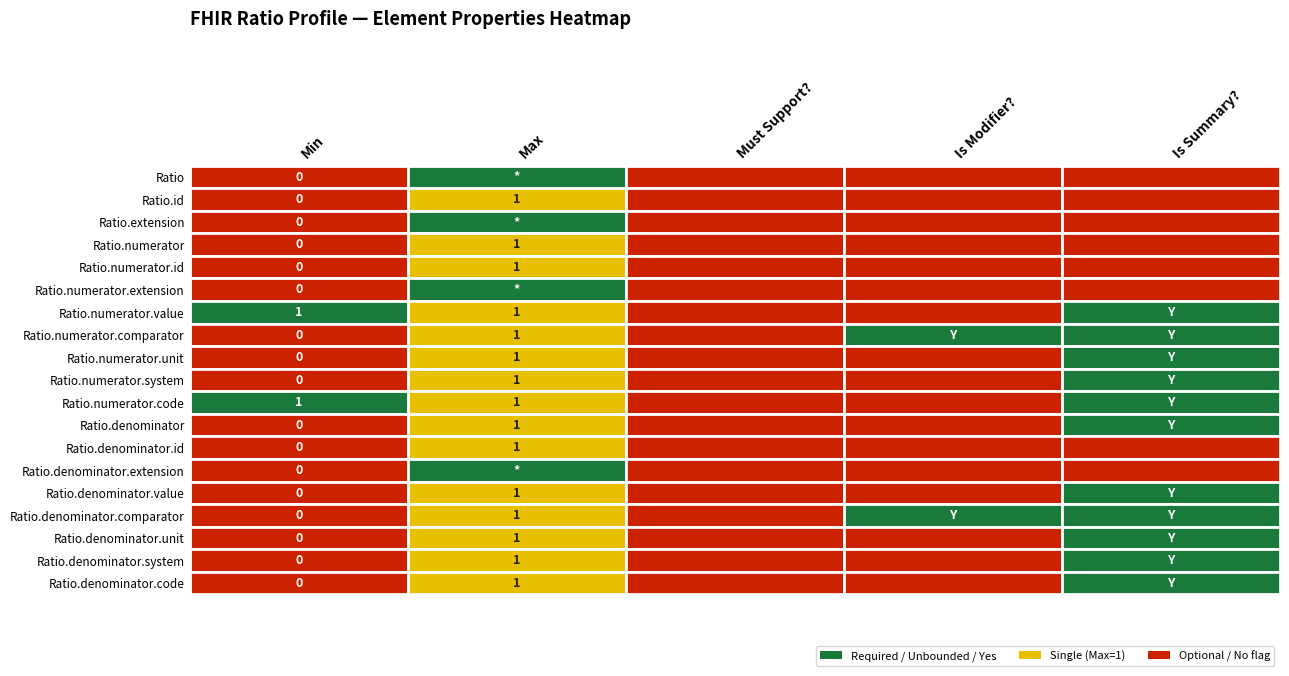

What is the average value of the Ratio.numerator.comparator series?

1